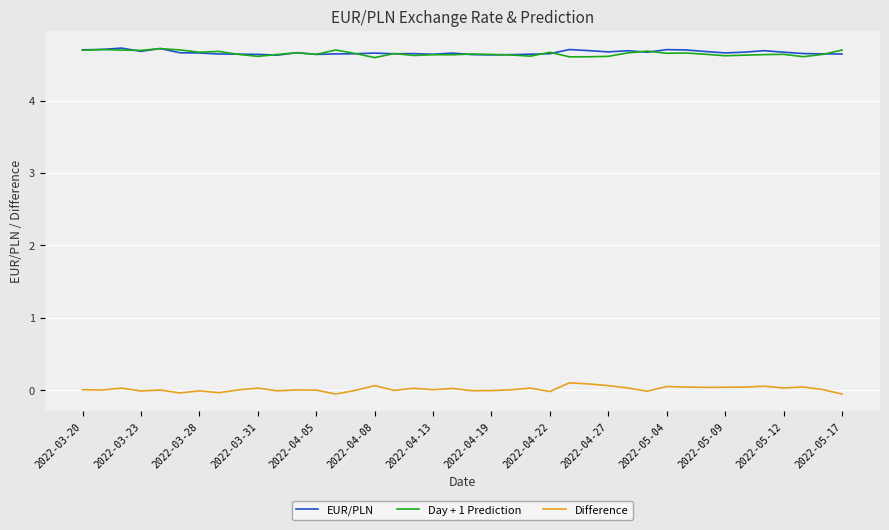

True or false: Difference and Day + 1 Prediction intersect in this chart.

False